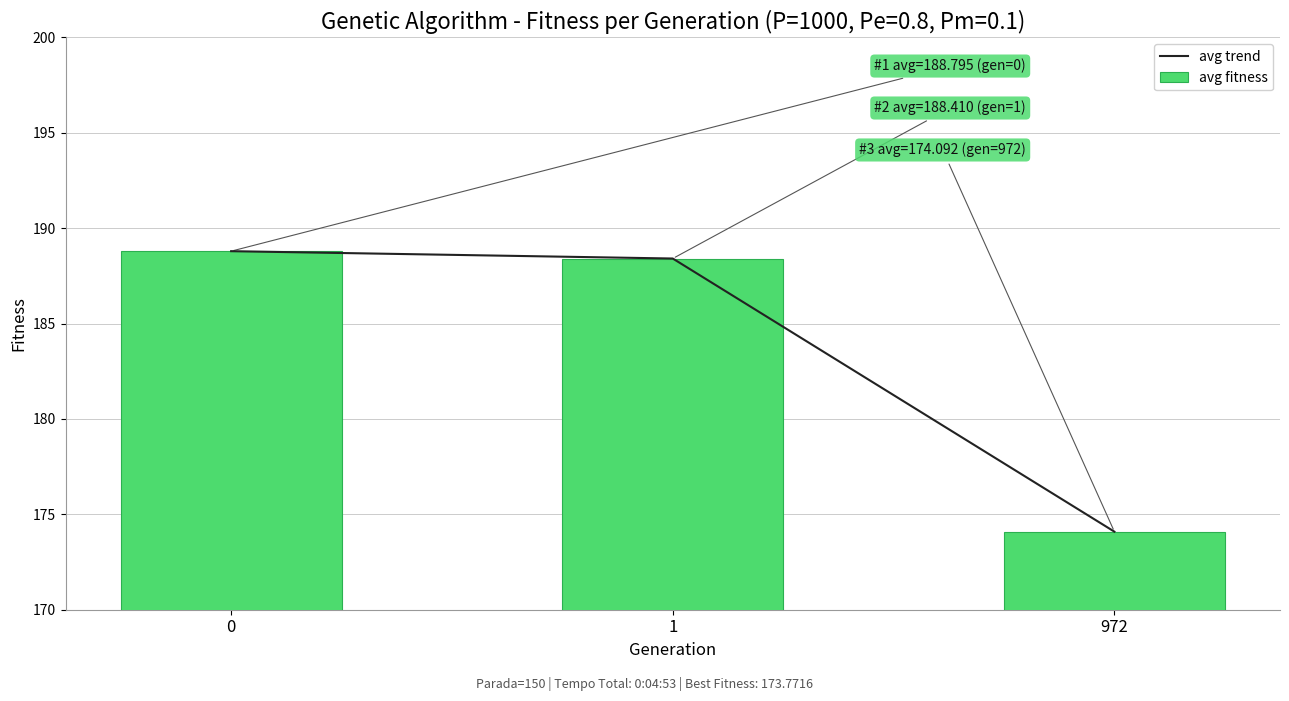

What is the value of the avg trend bar at the 2nd from the left?

188.4